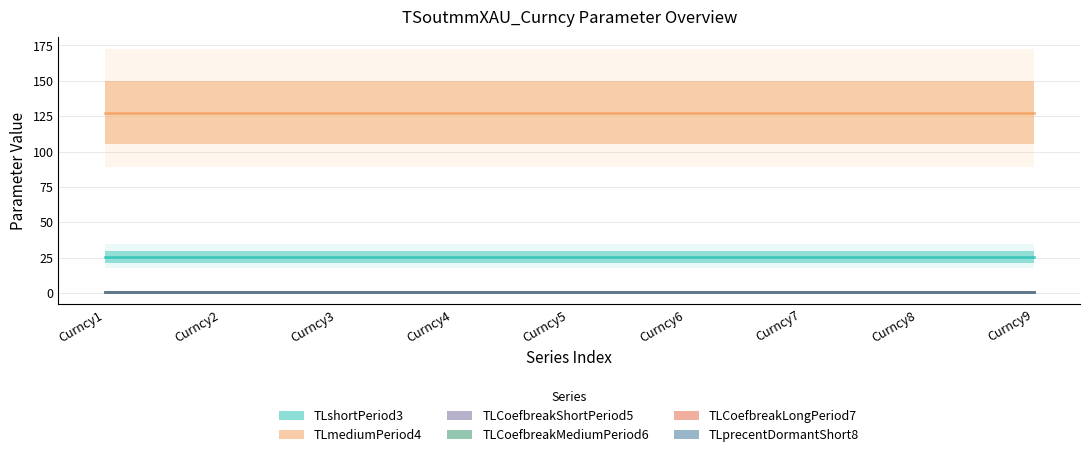

Is the value of TLshortPeriod3 at Curncy9 greater than the value of TLCoefbreakLongPeriod7 at Curncy5?

Yes